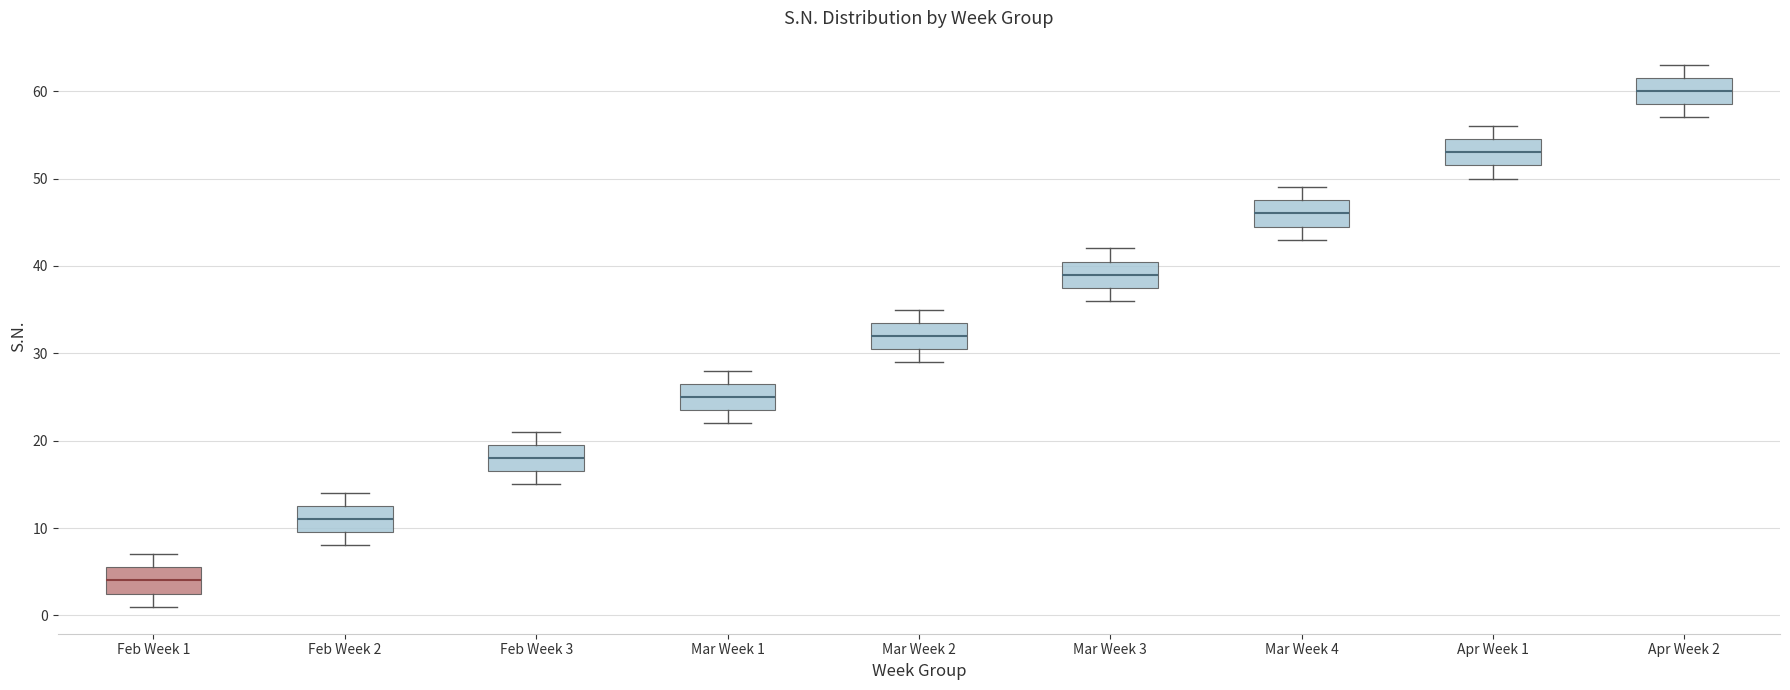

Where does the lower whisker of the box for Mar Week 1 end on the y-axis? The values are not printed on the chart, so give them approximately, as read against the axis.

22